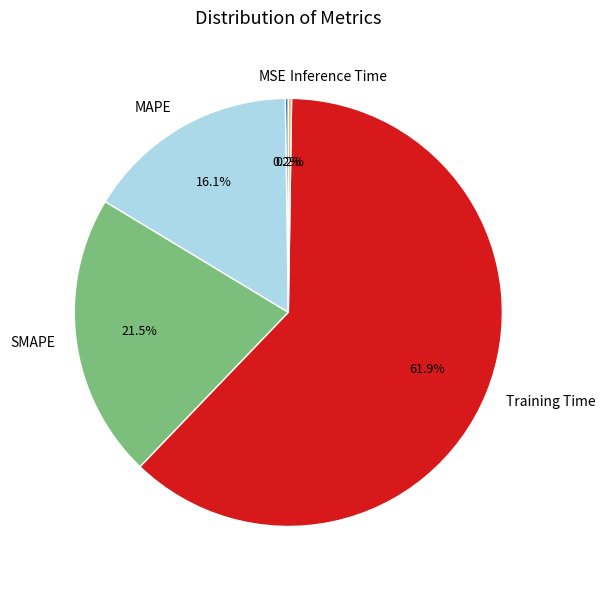

To the nearest percent, what percentage of the pie is MAPE?

16%